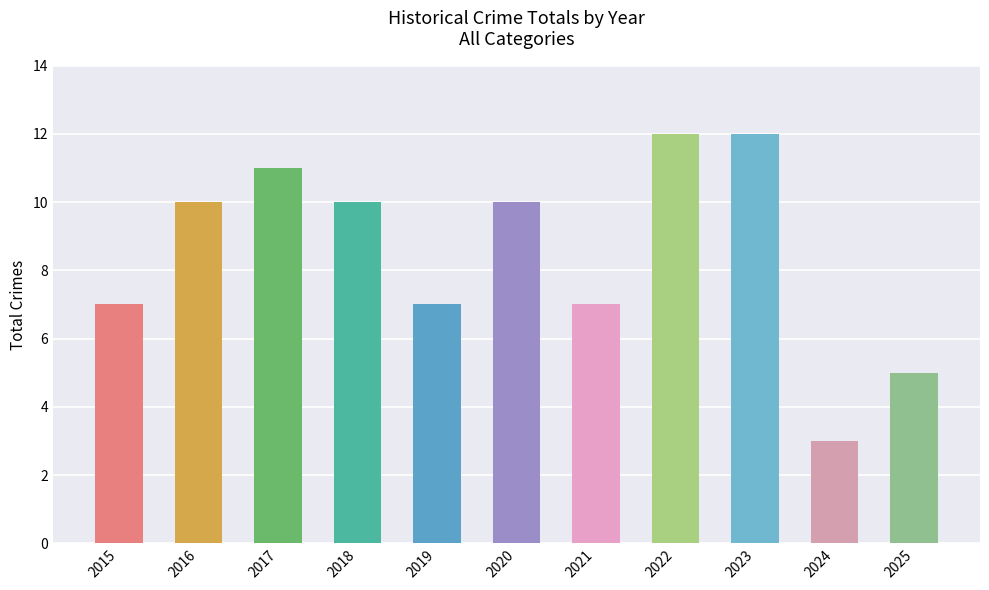

What is the sum of the values at 2023 and 2022?

24